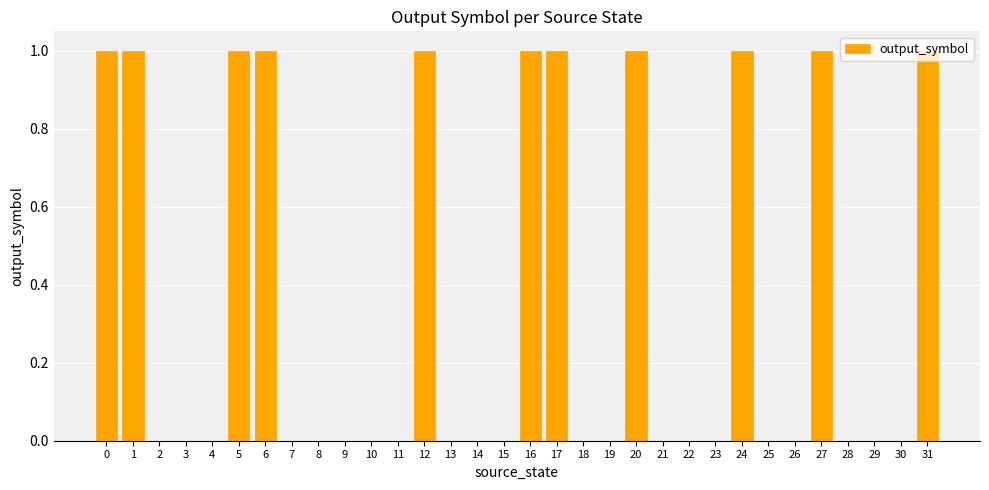

Are the bars grouped side by side (vs. stacked)?

No